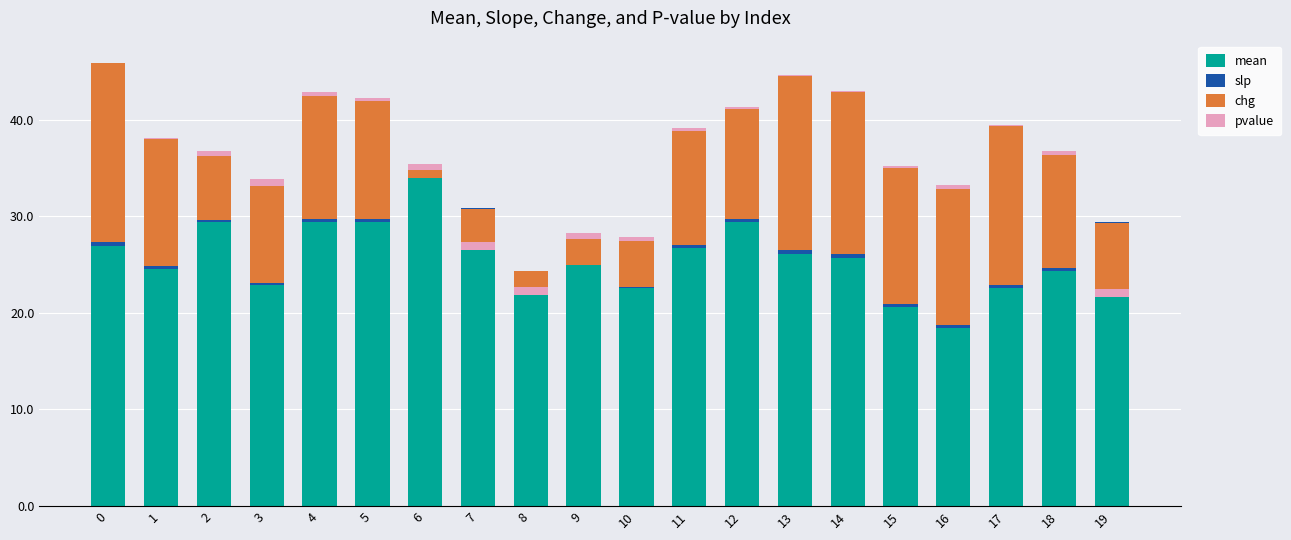

How many categories are shown in the chart?

20